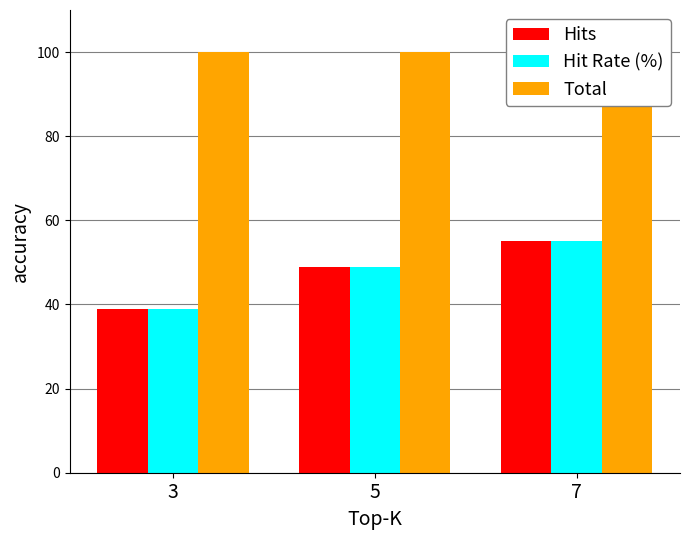

The value of Hits at 3 is 39. True or false?

True